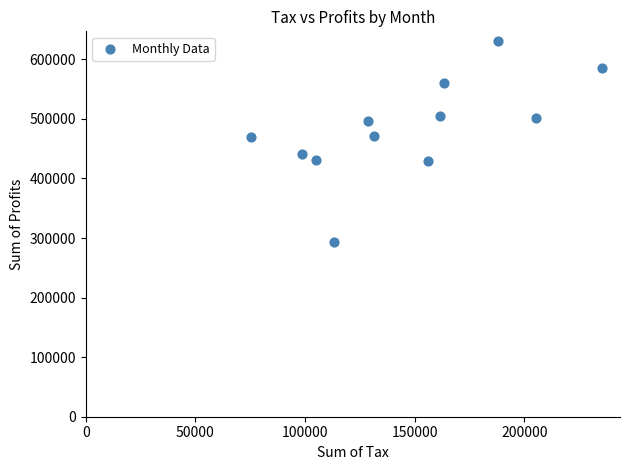

What is the range of X values (max minus min)?

160469